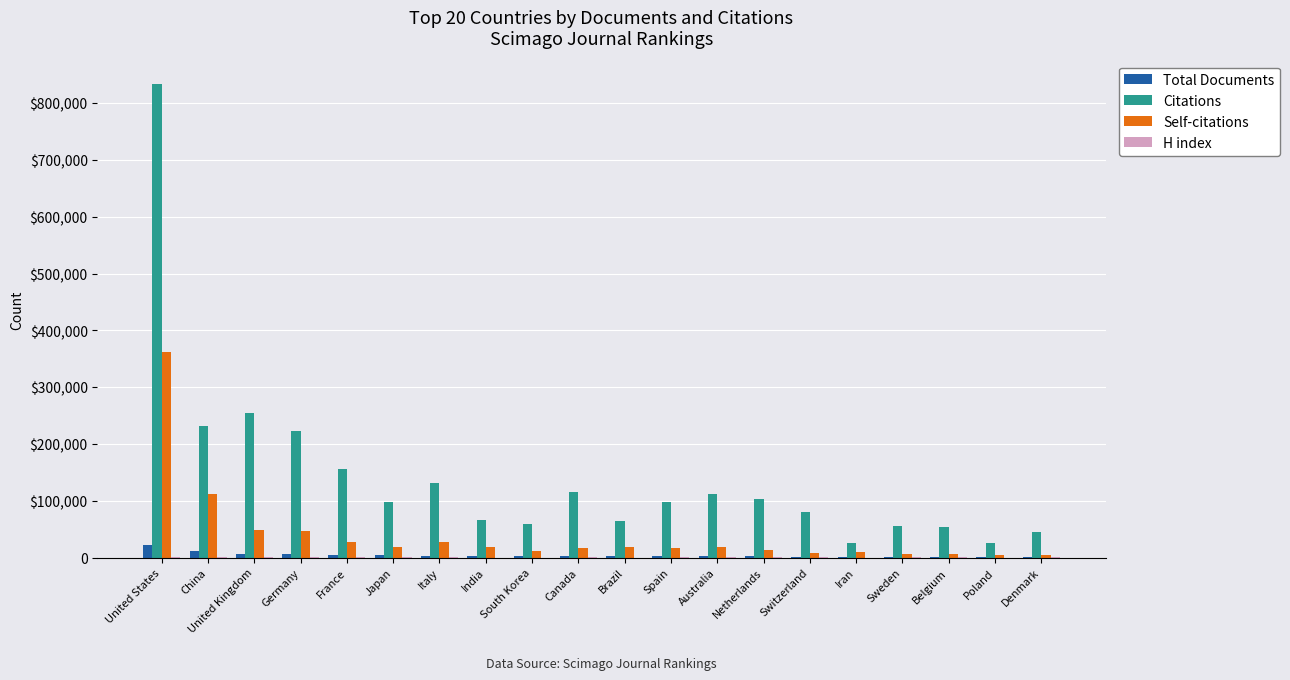

Are the bars grouped side by side (vs. stacked)?

Yes